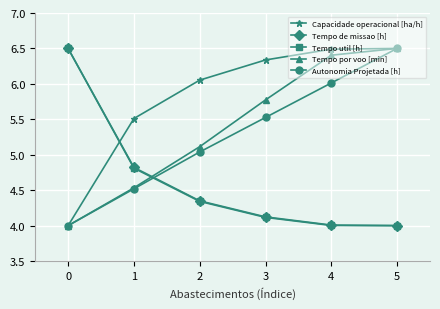

Is it true that Autonomia Projetada [h] equals 6.9 at 0?

False